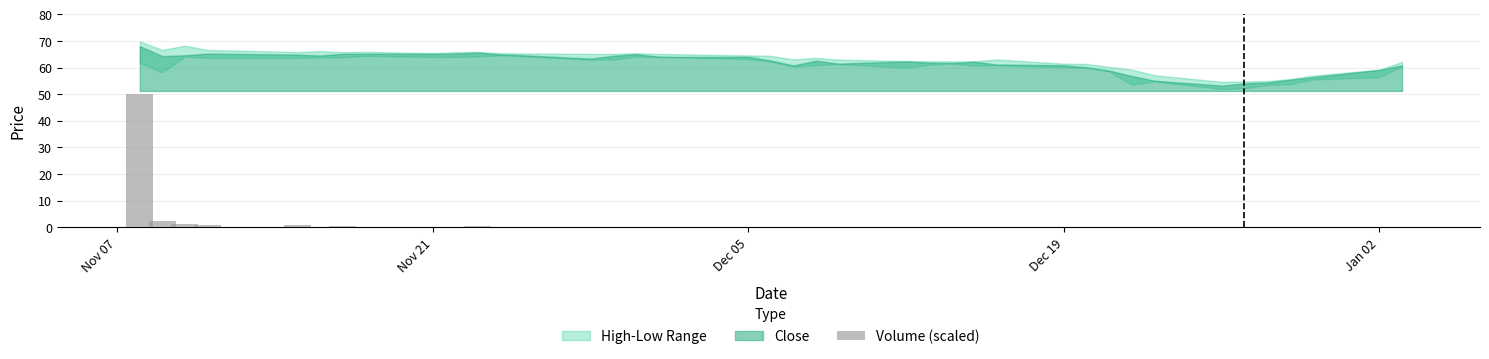

What is the maximum value shown in the chart?

50.0